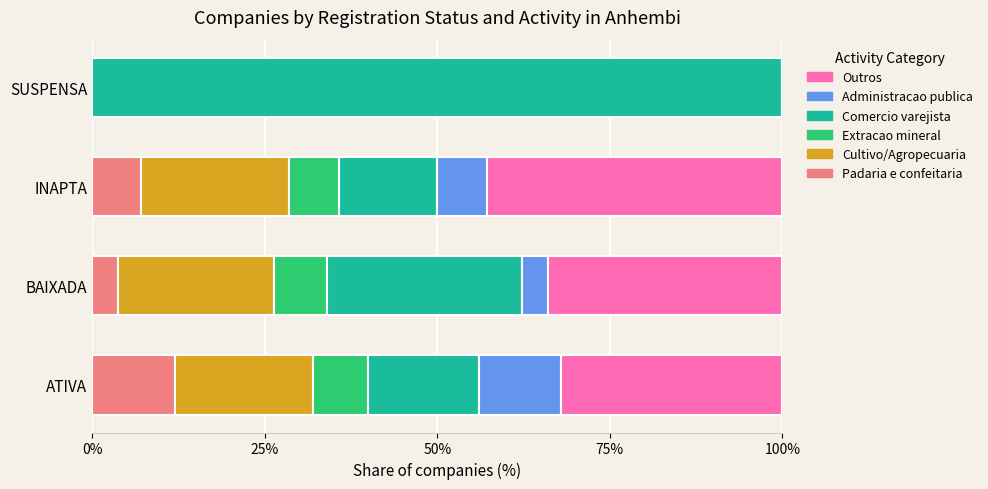

Is it true that Padaria e confeitaria equals -7.9 at SUSPENSA?

False